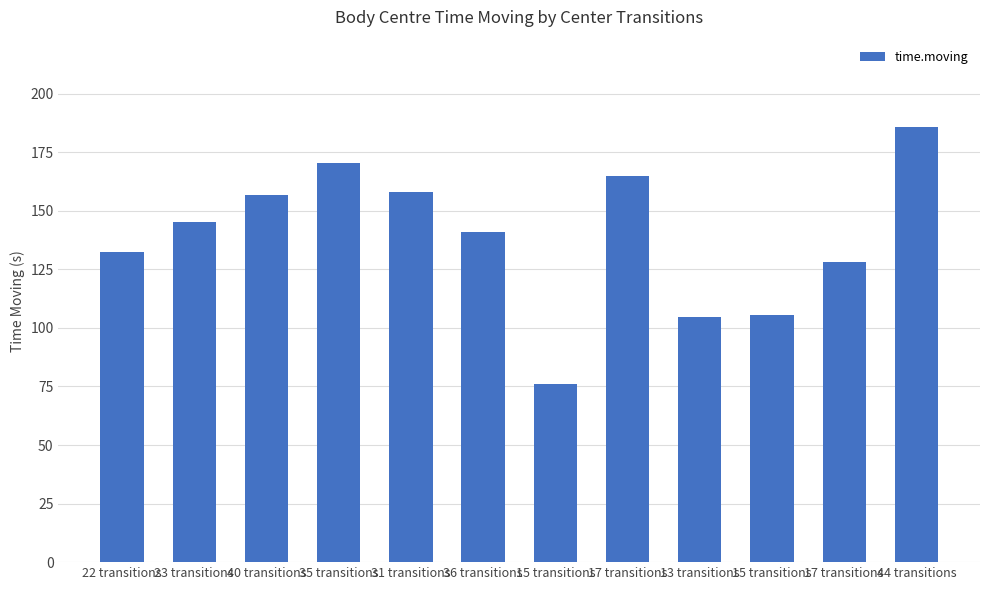

How many categories are shown in the chart?

12